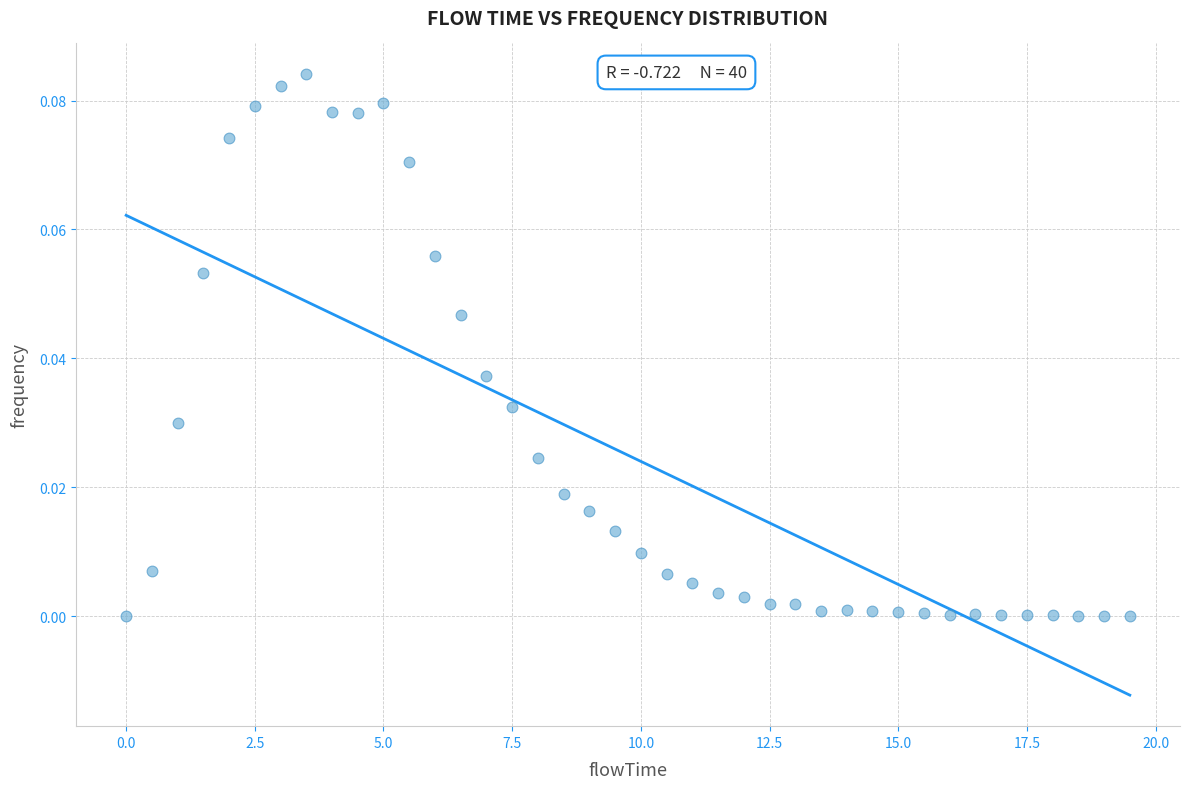

What is the range of X values (max minus min)?

19.5